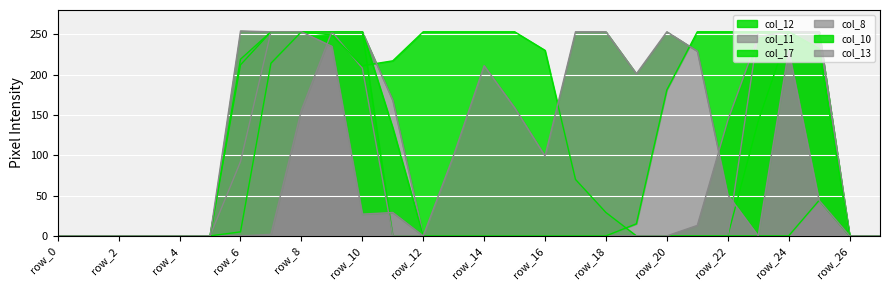

At which category is the sum across all series the highest?

row_9